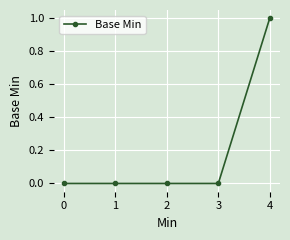

The value at 1 is 0. True or false?

True